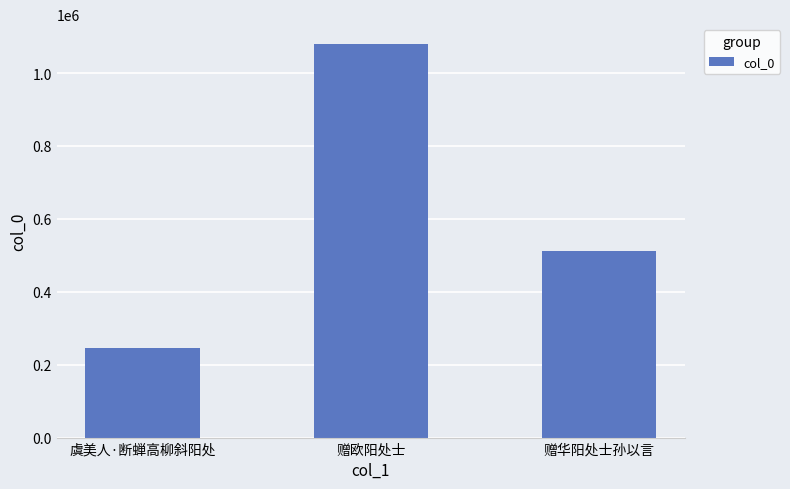

Reading left to right, what are all the values shown in this chart?

虞美人·断蝉高柳斜阳处=244354	赠欧阳处士=1079953	赠华阳处士孙以言=512244